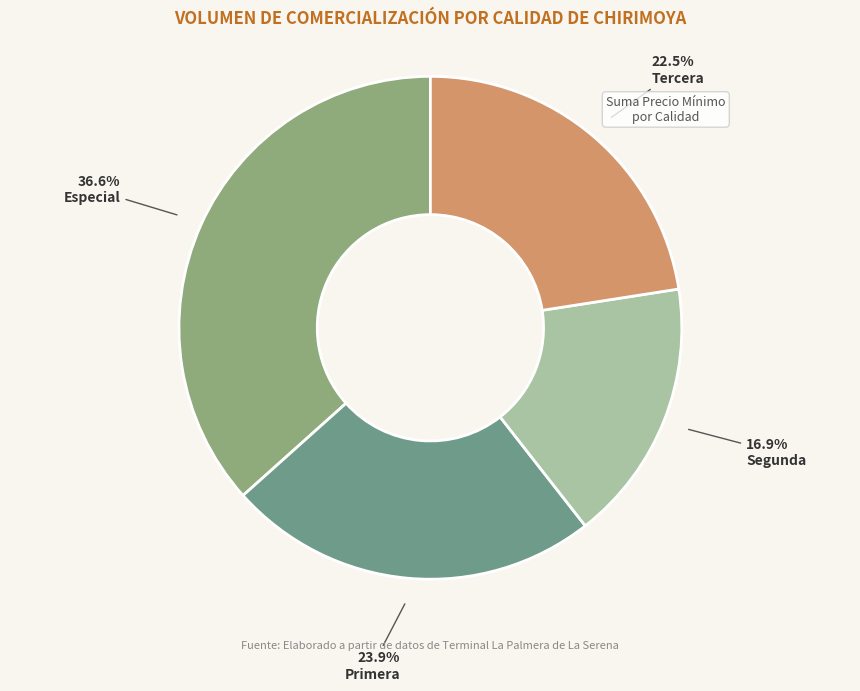

What percentage is NOT represented by Segunda?

83.1%